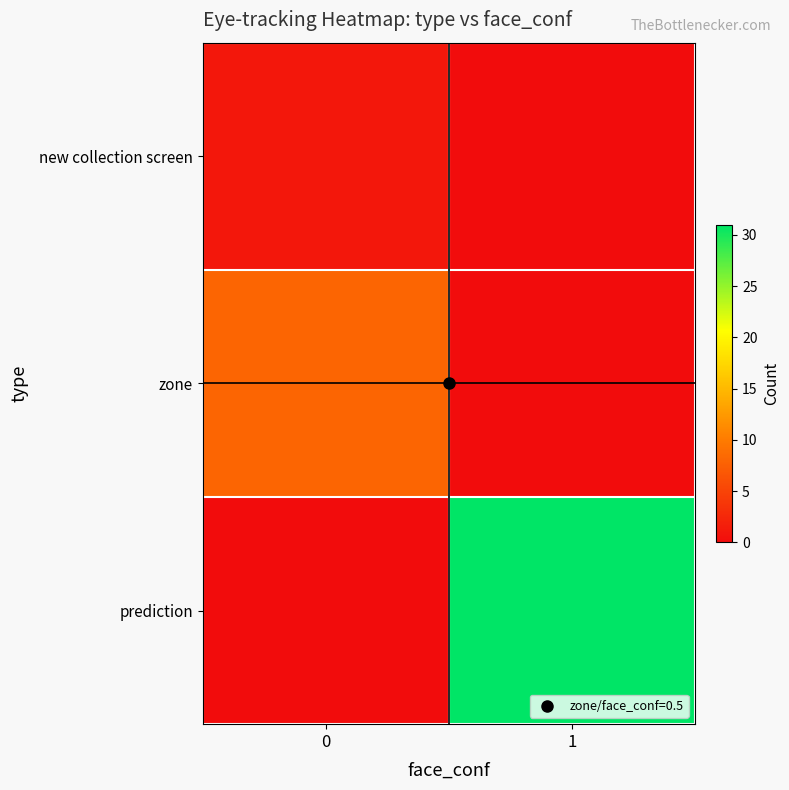

Rank the series by their maximum value, from lowest to highest.

new collection screen, zone, prediction